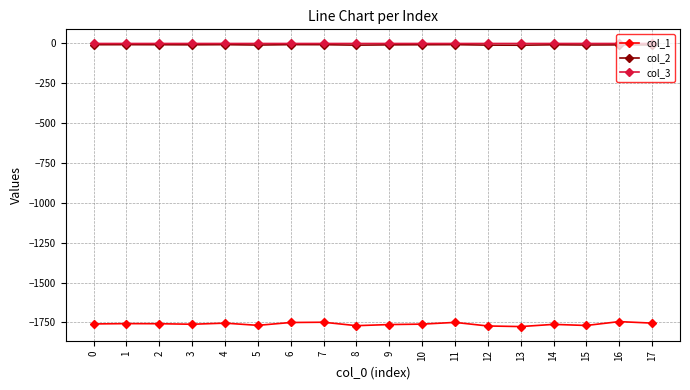

Which series has the widest spread of values?

col_1